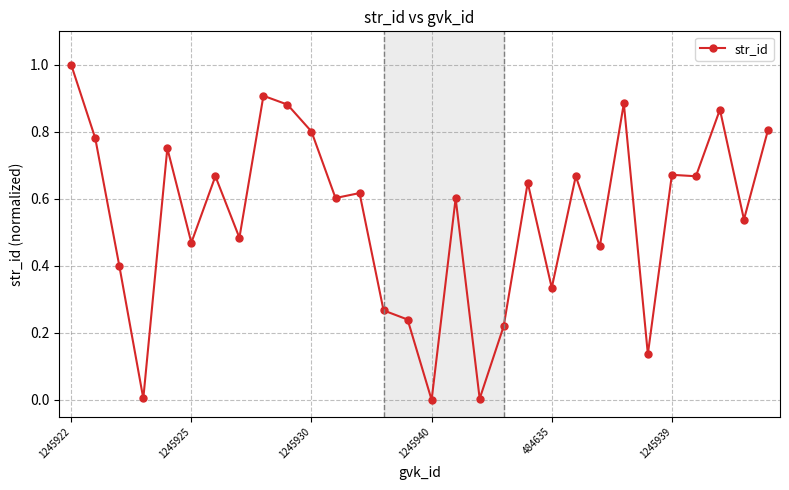

True or false: there are more than 0 points higher than both neighbors.

True